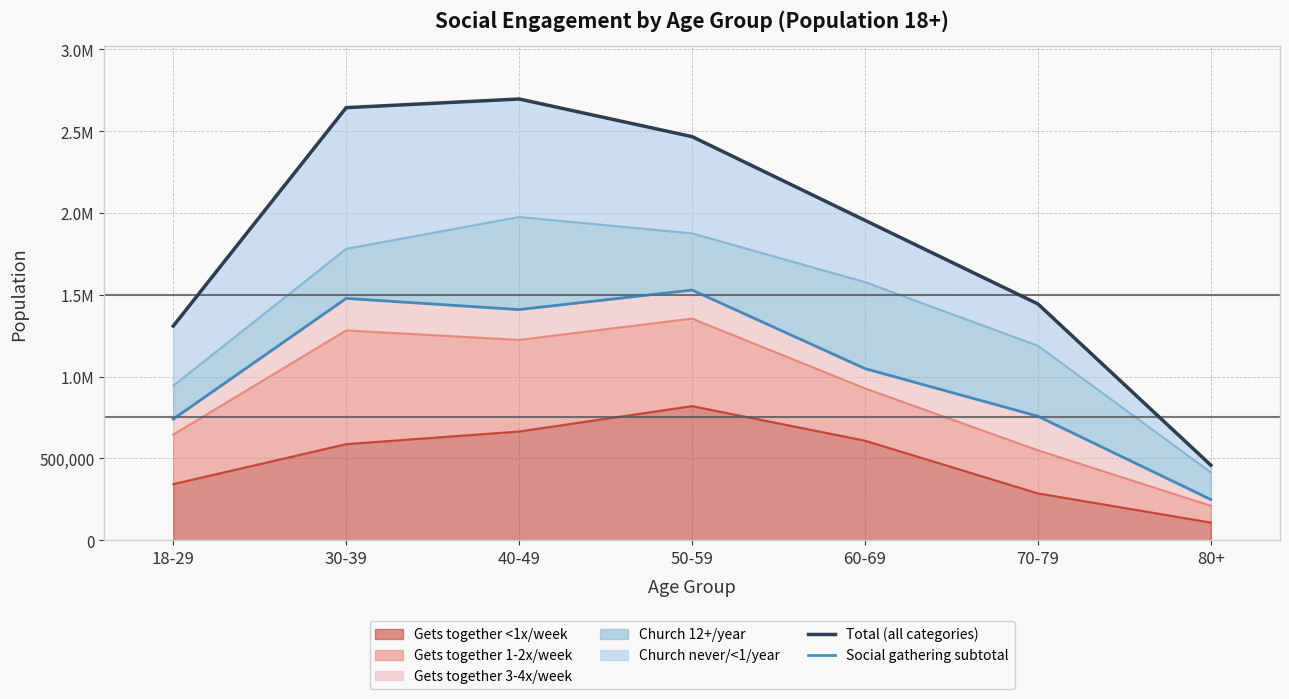

Which series has the largest total across all categories?

Total (all categories)